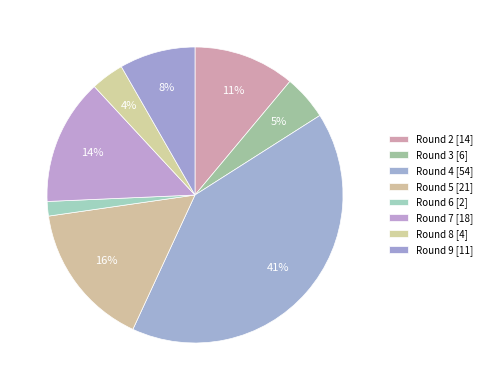

How many segments does this pie chart have?

8